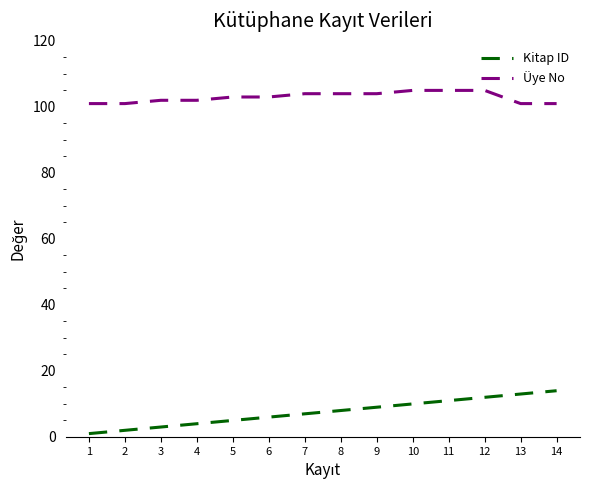

Reading left to right, list all the values displayed in this chart.

Kitap ID: 1	2	3	4	5	6	7	8	9	10	11	12	13	14
Üye No: 101	101	102	102	103	103	104	104	104	105	105	105	101	101